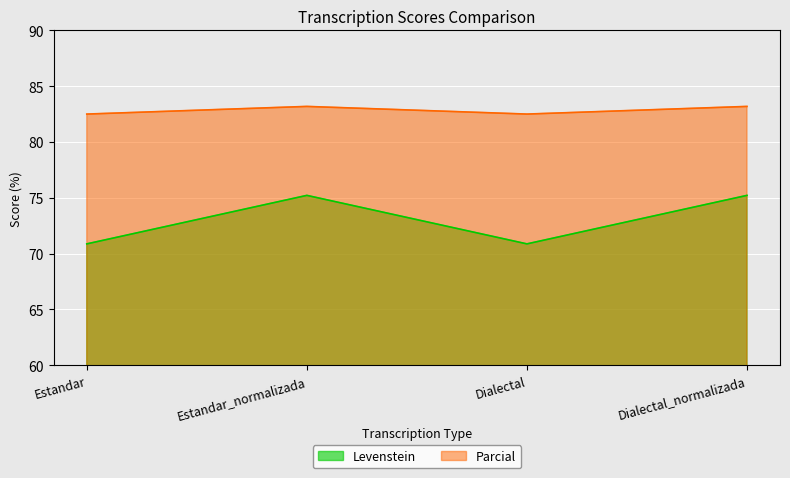

Reading left to right, extract all data points from this chart.

Levenstein: Estandar=70.9	Estandar_normalizada=75.2	Dialectal=70.9	Dialectal_normalizada=75.2
Parcial: Estandar=82.5	Estandar_normalizada=83.2	Dialectal=82.5	Dialectal_normalizada=83.2